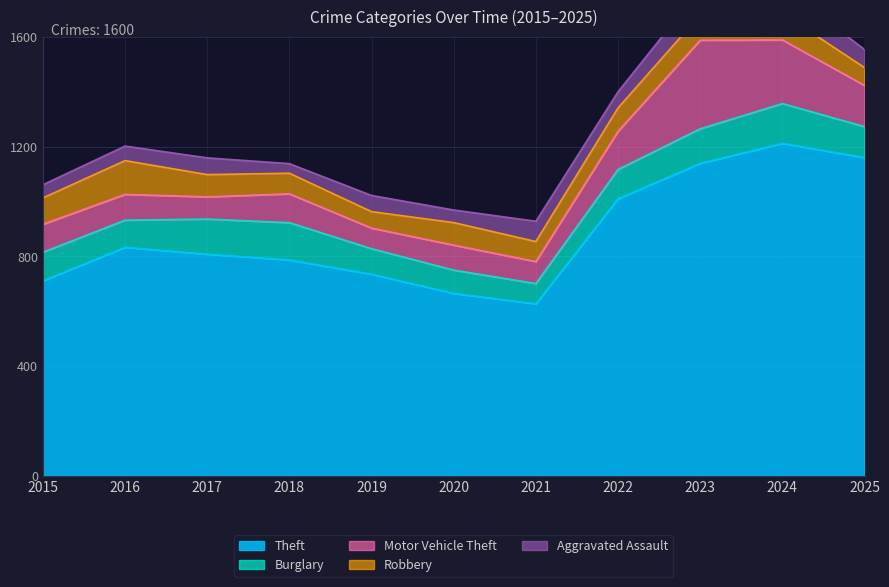

What is the value of the Motor Vehicle Theft point at the 11th from the left?

150